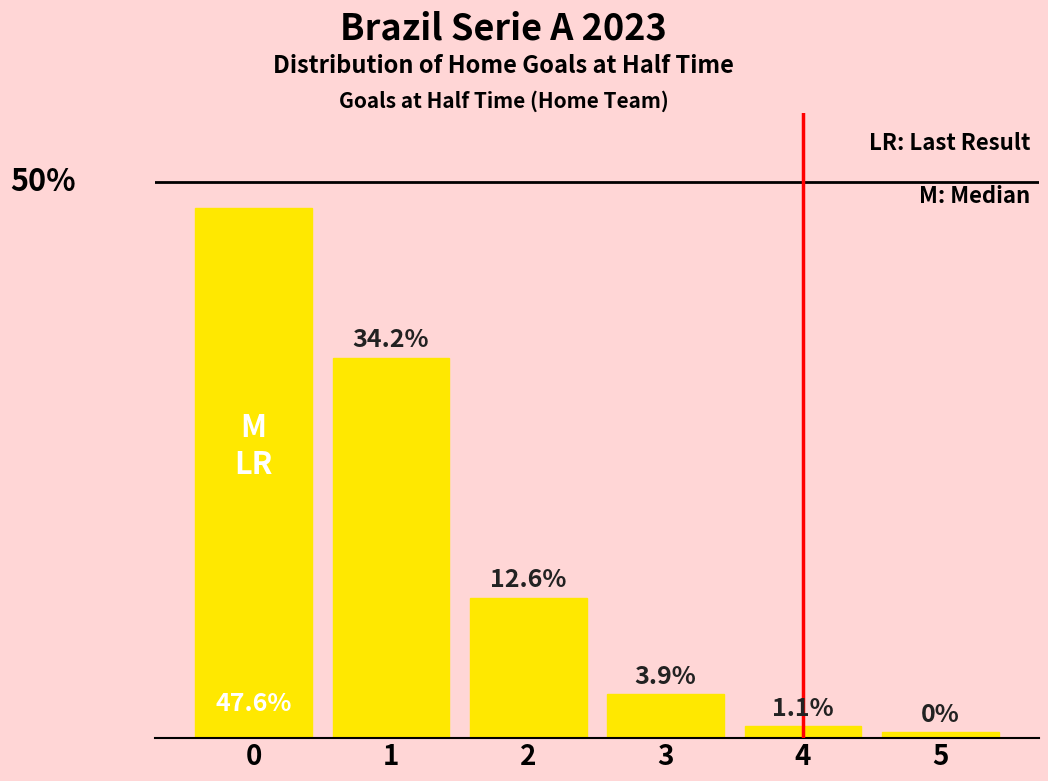

List the labels in order of value, smallest first.

5, 4, 3, 2, 1, 0